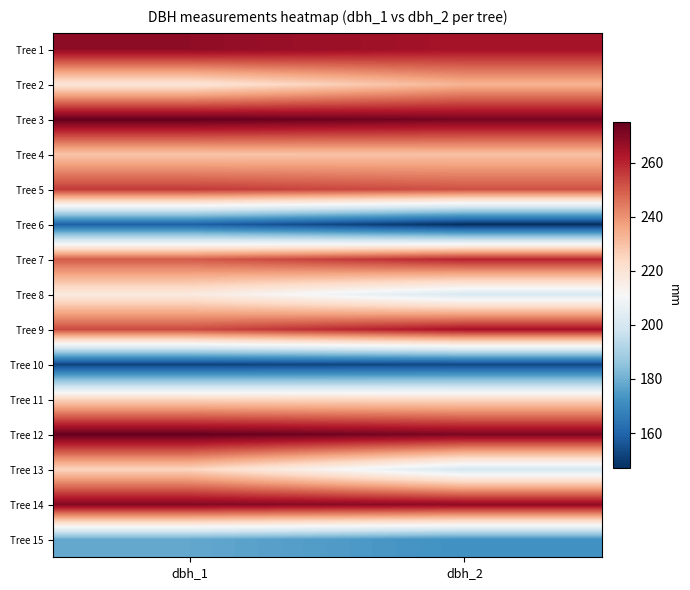

At how many categories does at least one series exceed 258?

2